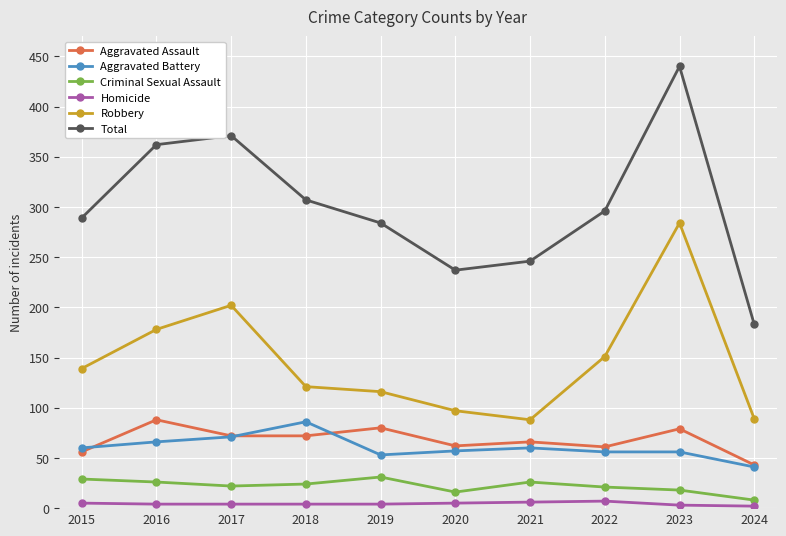

Which series changed the most between 2016 and 2020?

Total